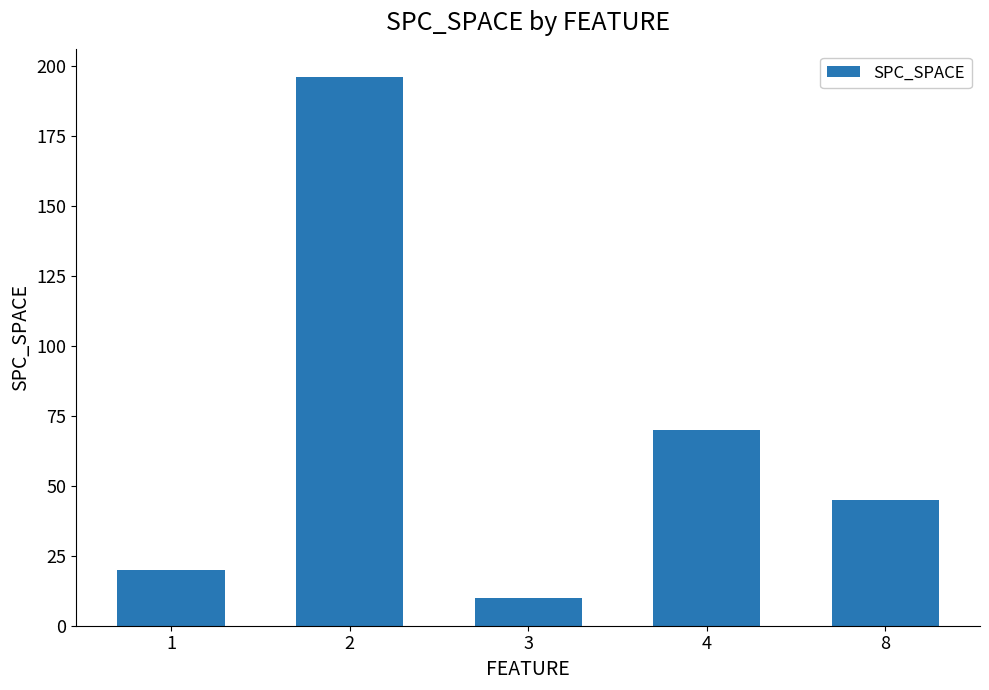

Does the chart contain stacked bars?

No